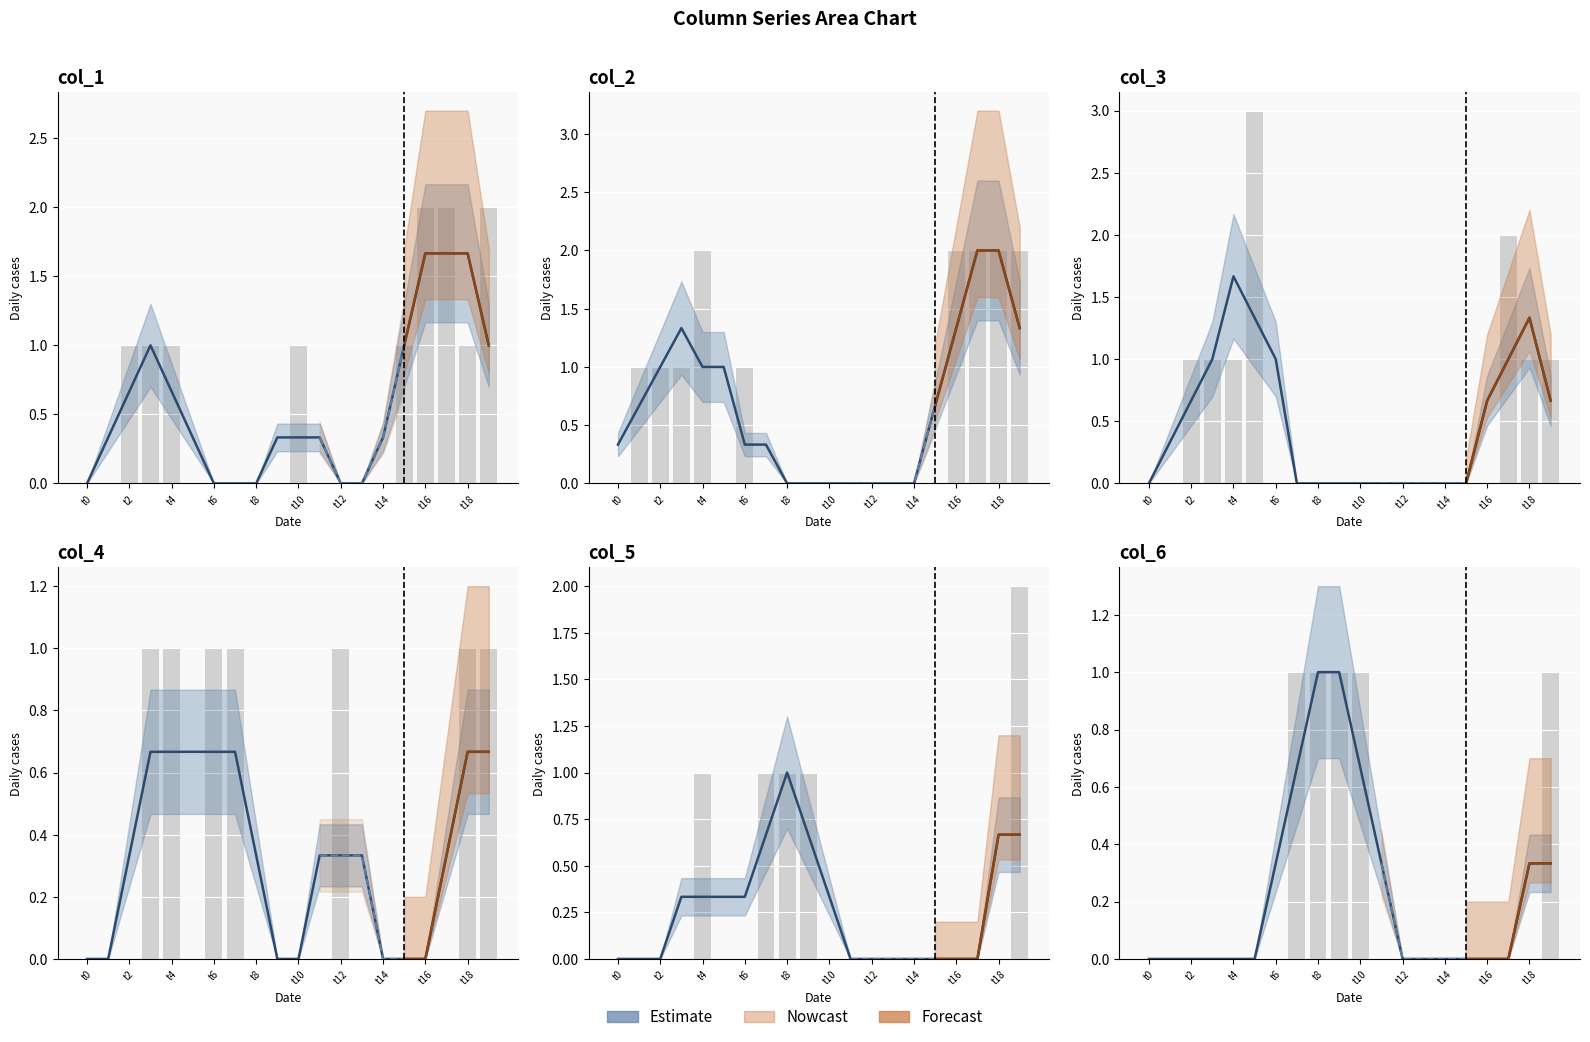

Reading left to right, extract all data points from this chart.

col_1: 0	0	1	1	1	0	0	0	0	0	1	0	0	0	0	1	2	2	1	2
col_2: 0	1	1	1	2	0	1	0	0	0	0	0	0	0	0	0	2	2	2	2
col_3: 0	0	1	1	1	3	0	0	0	0	0	0	0	0	0	0	0	2	1	1
col_4: 0	0	0	1	1	0	1	1	0	0	0	0	1	0	0	0	0	0	1	1
col_5: 0	0	0	0	1	0	0	1	1	1	0	0	0	0	0	0	0	0	0	2
col_6: 0	0	0	0	0	0	0	1	1	1	1	0	0	0	0	0	0	0	0	1